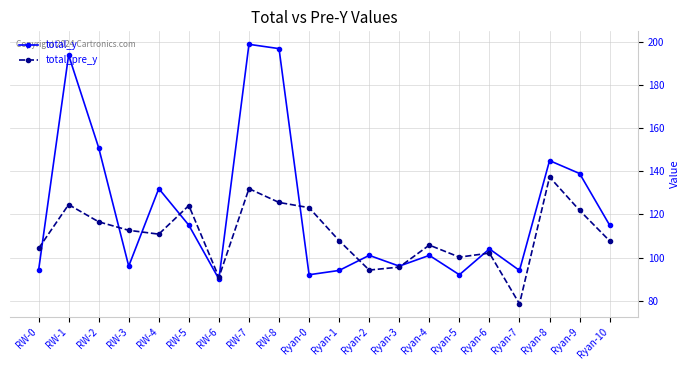

At how many categories does at least one series exceed 164?

3